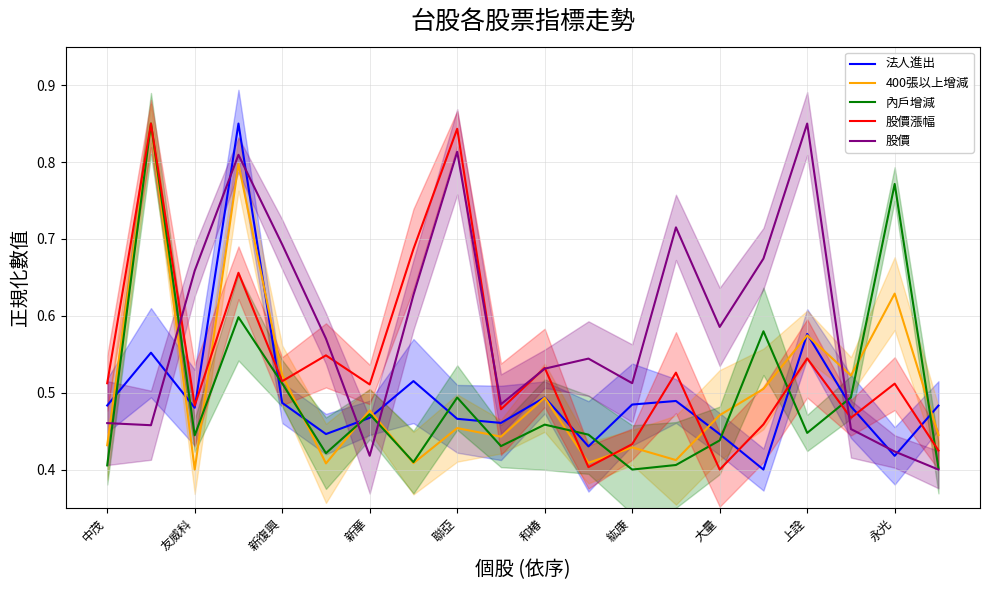

Which category has the highest value in the 股價 series?

上詮